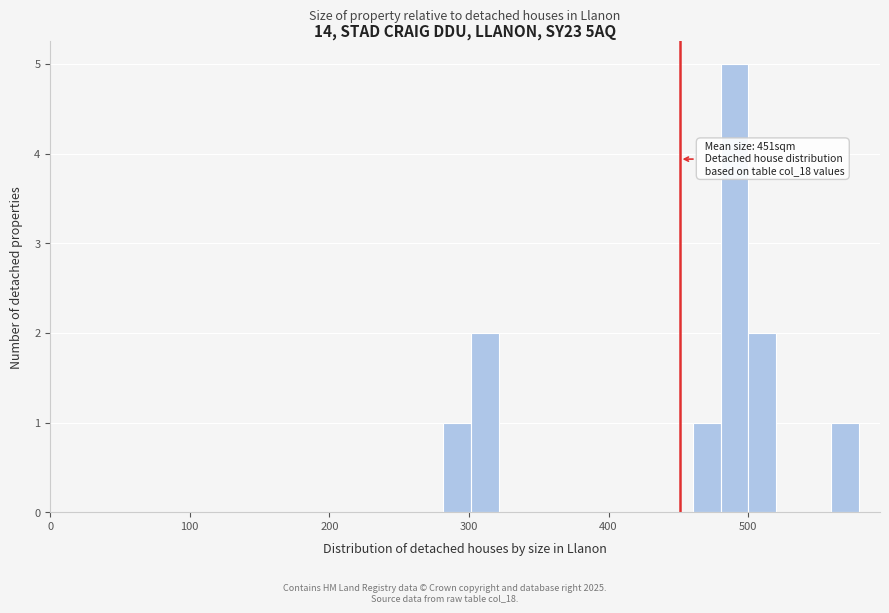

Read against the x-axis, roughly where is the centre of the tallest bar?

490